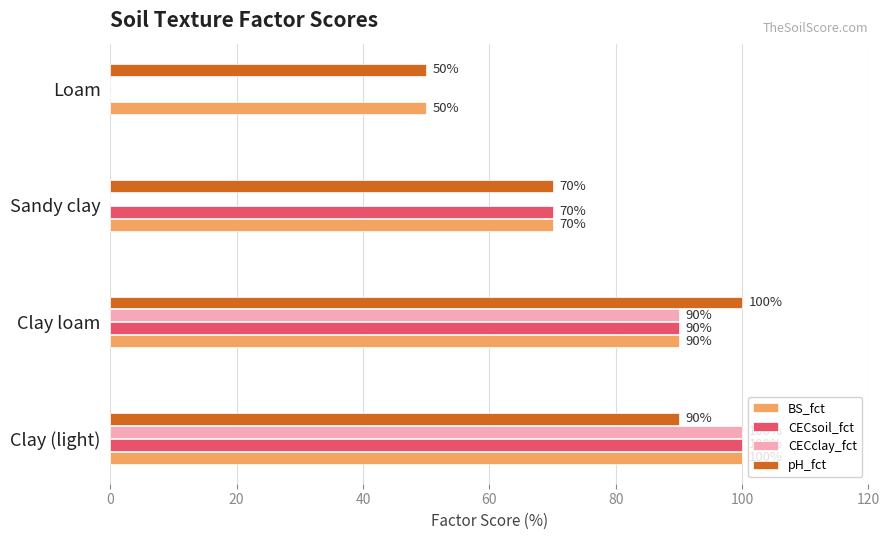

What are all the series names shown in the legend?

BS_fct, CECsoil_fct, CECclay_fct, pH_fct